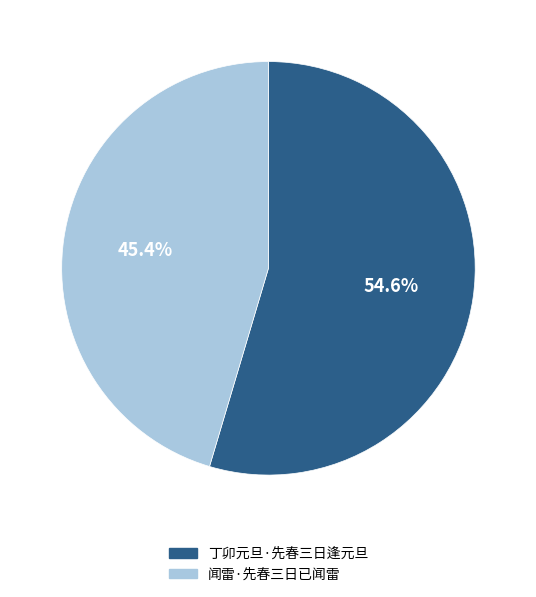

To the nearest percent, what is the difference between the 闻雷·先春三日已闻雷 and 丁卯元旦·先春三日逢元旦 slice percentages?

9%